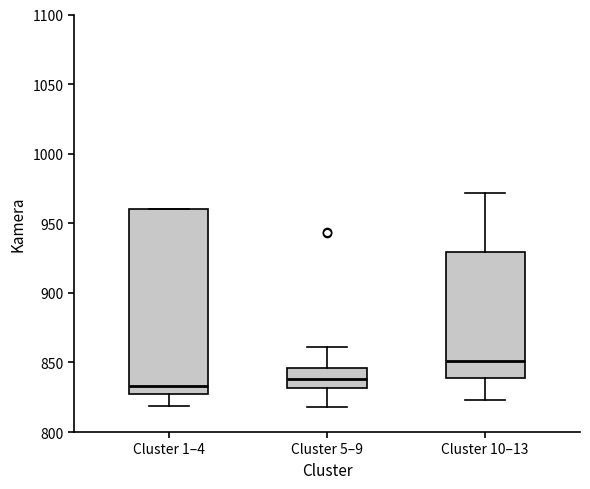

Reading left to right, read every box against the y-axis: the position of its median line, the range the box covers, and the ends of its whiskers. The values are not printed on the chart, so give them approximately, as read against the axis.

Cluster 1–4: median 835, box 825 to 960, whiskers 820 to 960
Cluster 5–9: median 840, box 830 to 845, whiskers 820 to 860
Cluster 10–13: median 850, box 840 to 930, whiskers 825 to 970